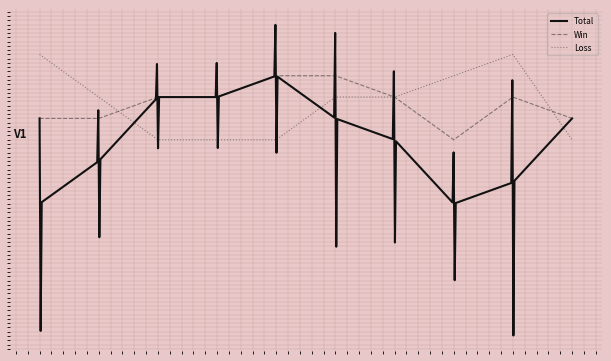

What is the difference between the maximum and minimum values in the Win series?

3